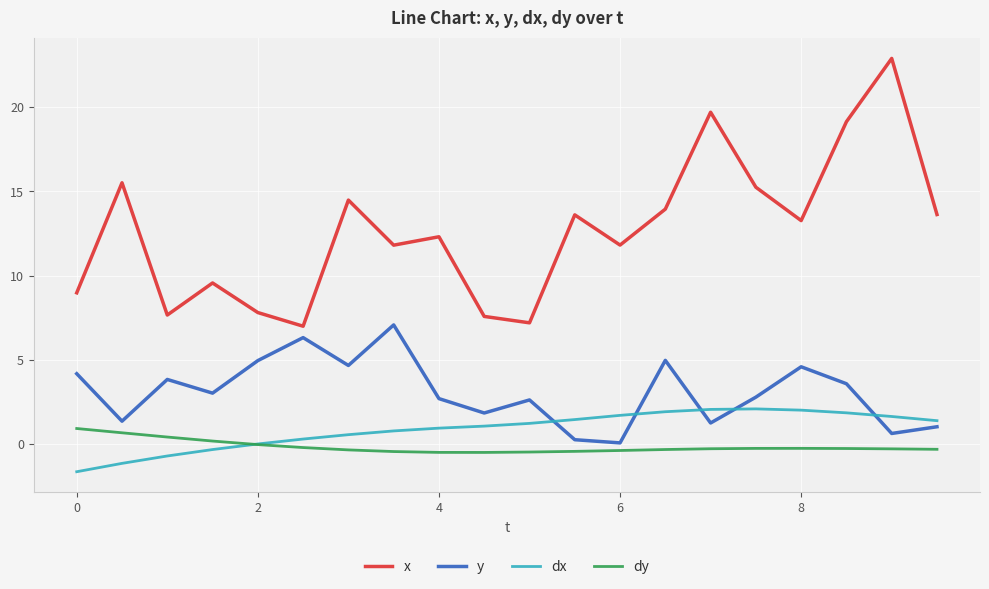

What is the minimum value shown in the chart?

-1.6